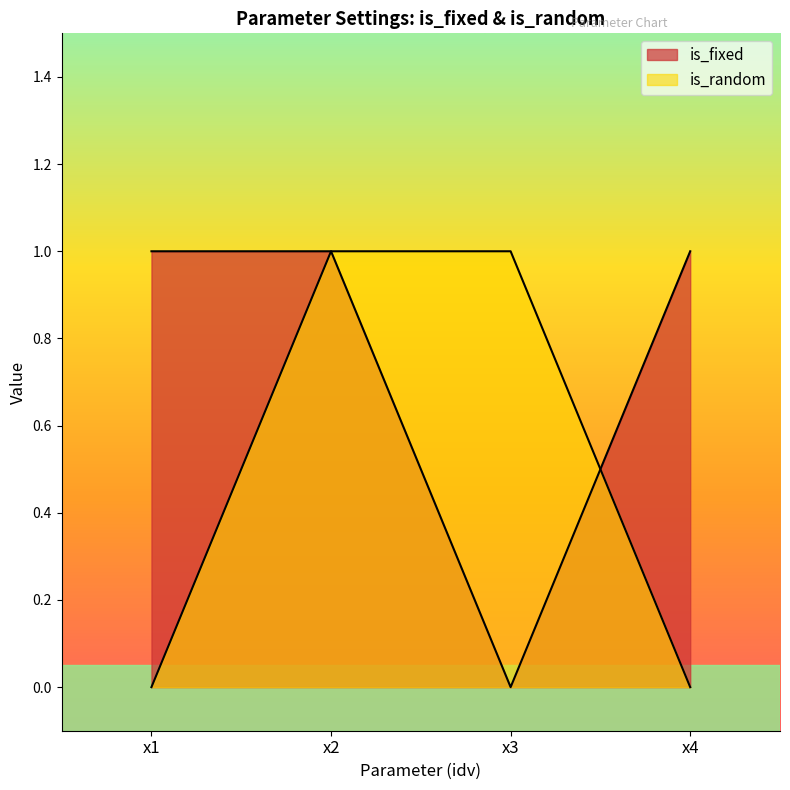

At which category is the sum across all series the highest?

x2